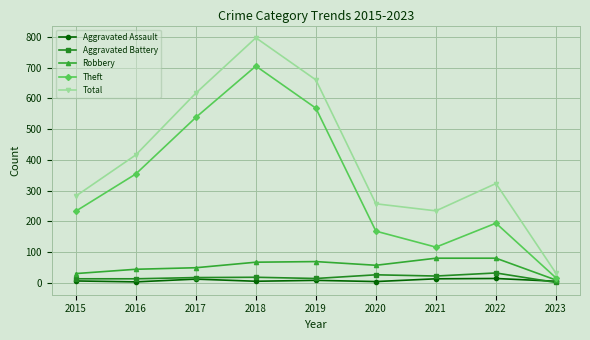

What is the spread (max minus min) of values at 2017?

605